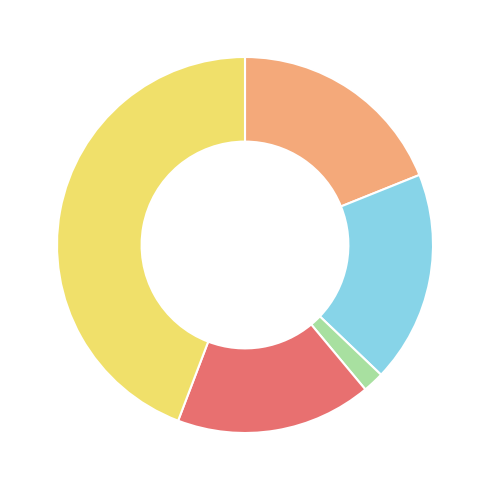

Does any single category account for the majority?

No